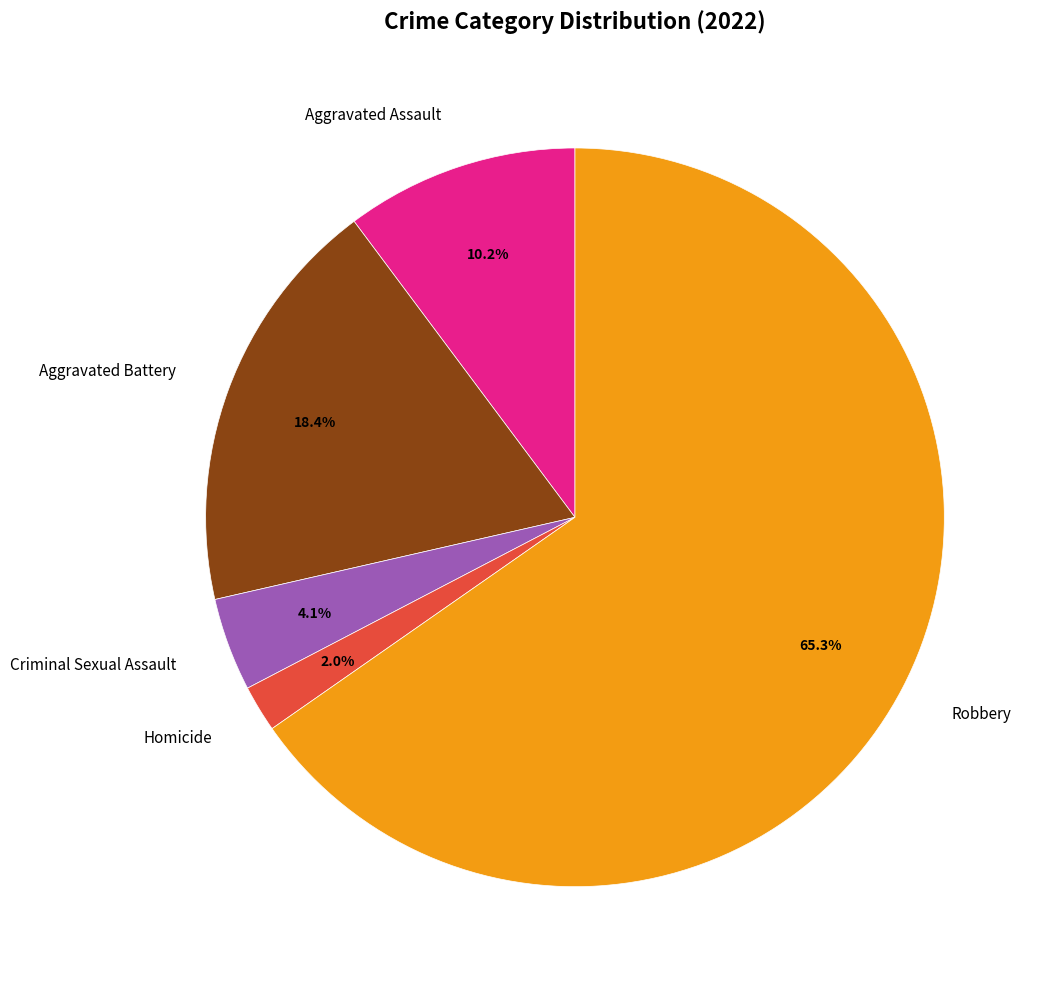

How many slices are in this pie chart?

5